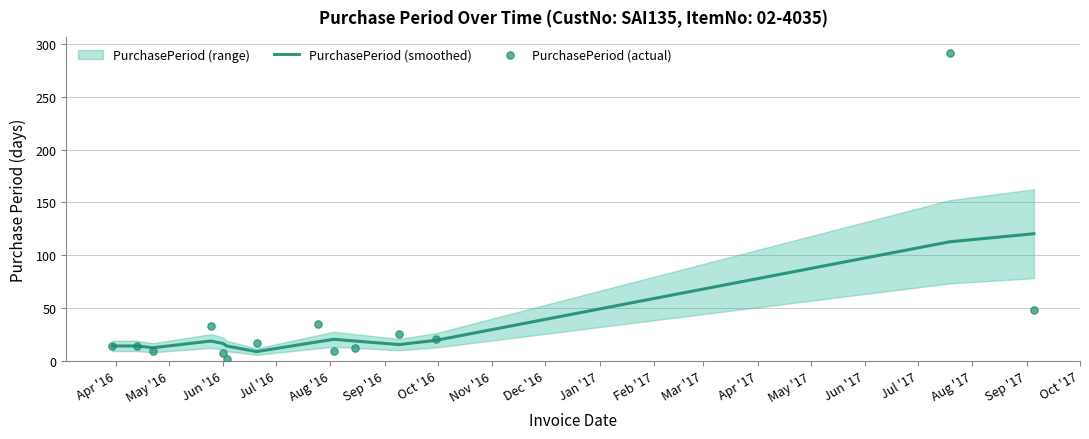

Which series has the widest spread of Y values?

PurchasePeriod (actual)